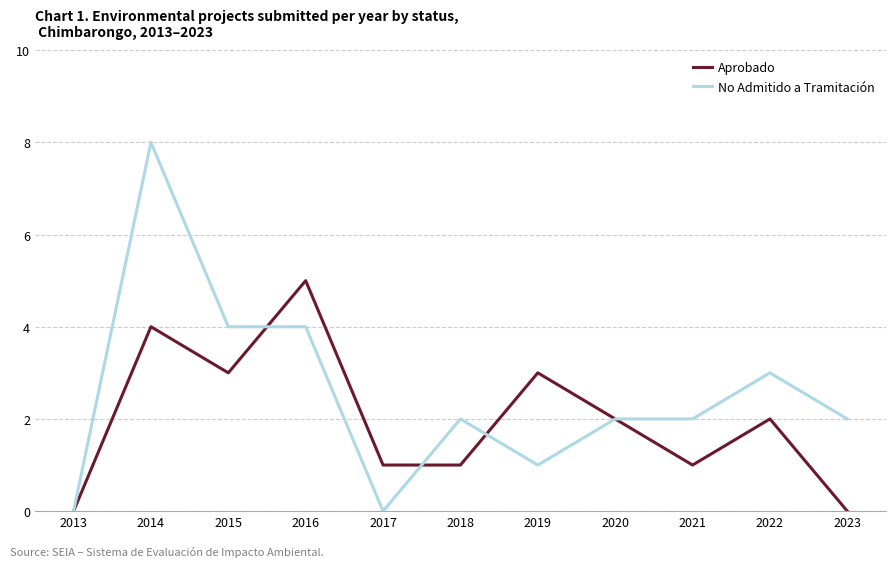

Which category has the highest value across all series?

2014